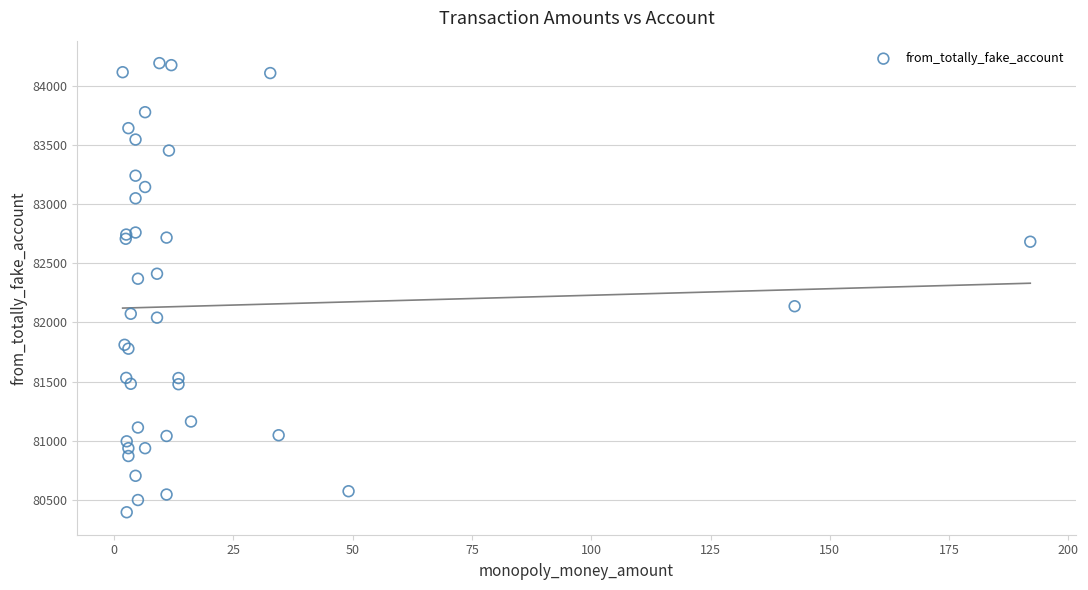

What Y value in the scatter plot is closest to 82293?

82369.9